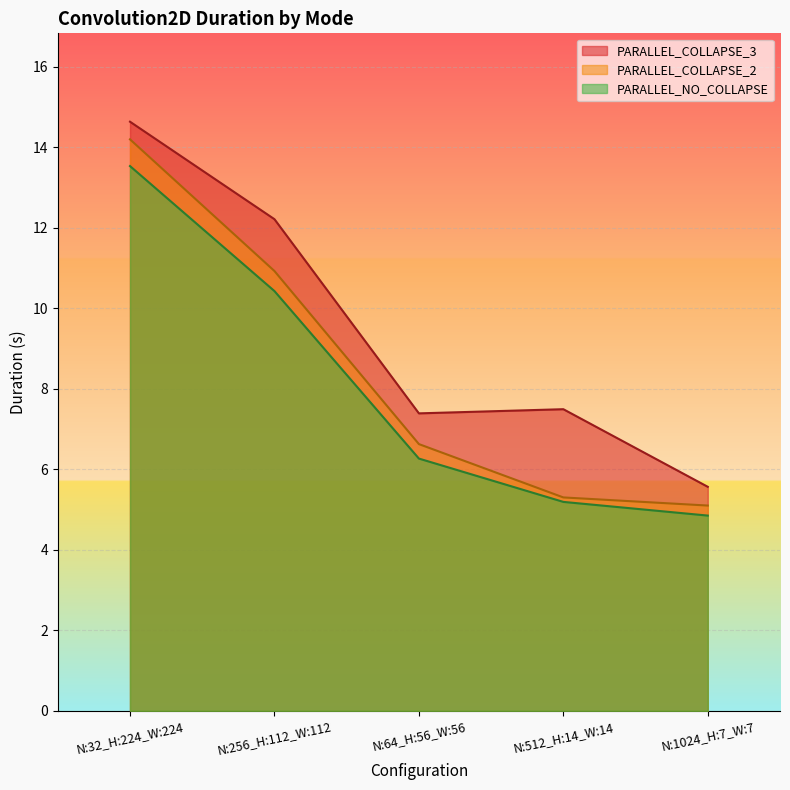

True or false: PARALLEL_NO_COLLAPSE has more than 2 interior local peaks.

False